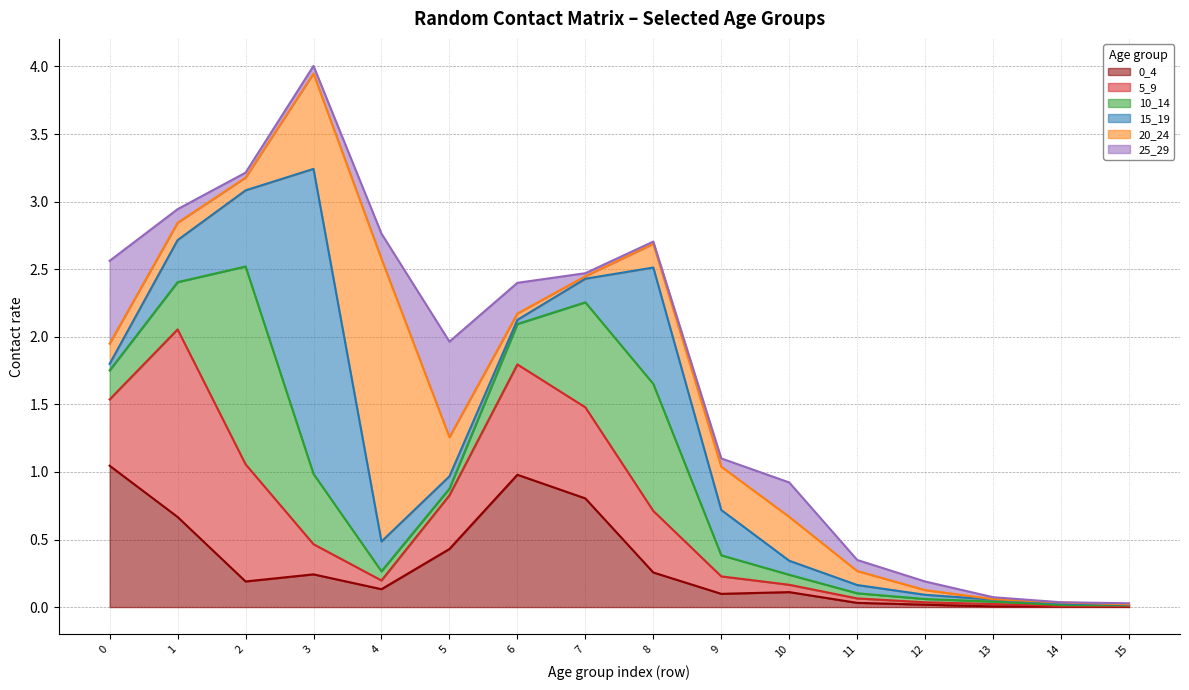

Rank the categories by 20_24 value from lowest to highest.

13, 15, 14, 7, 12, 6, 2, 11, 1, 0, 8, 5, 9, 10, 3, 4